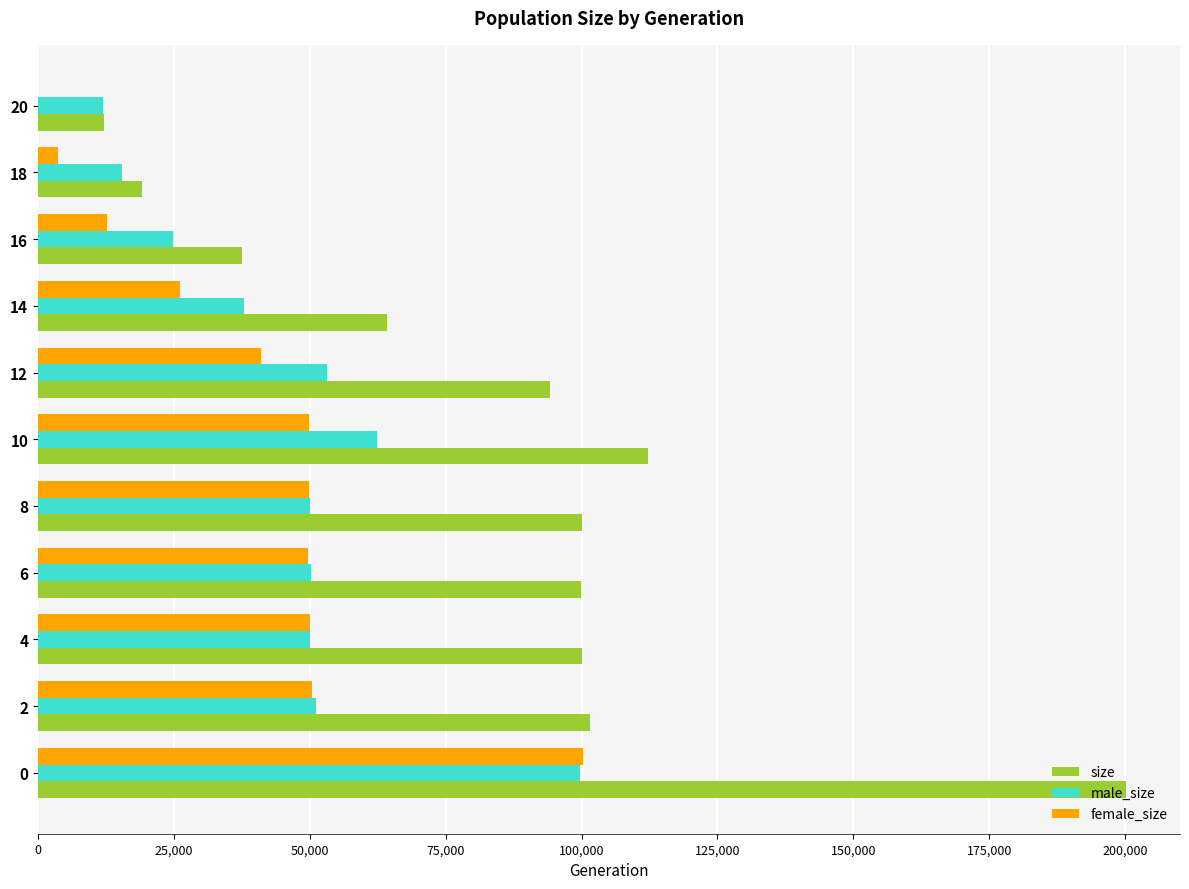

The value of size at 20 is 12089. True or false?

True